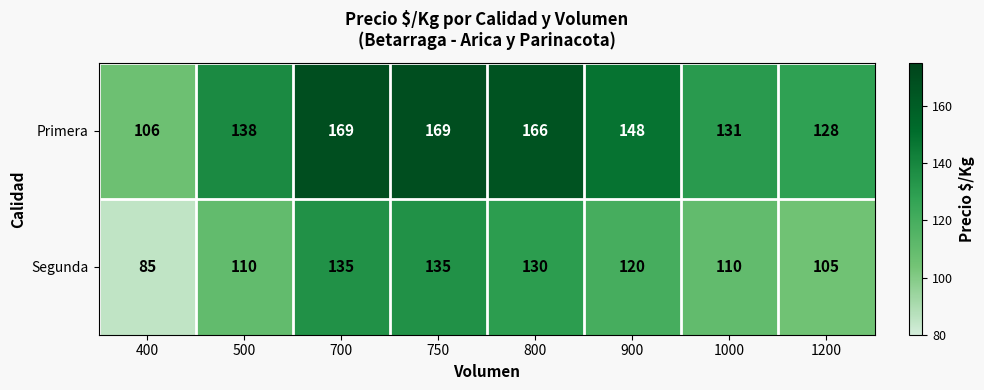

Which category has the lowest value across all series?

400